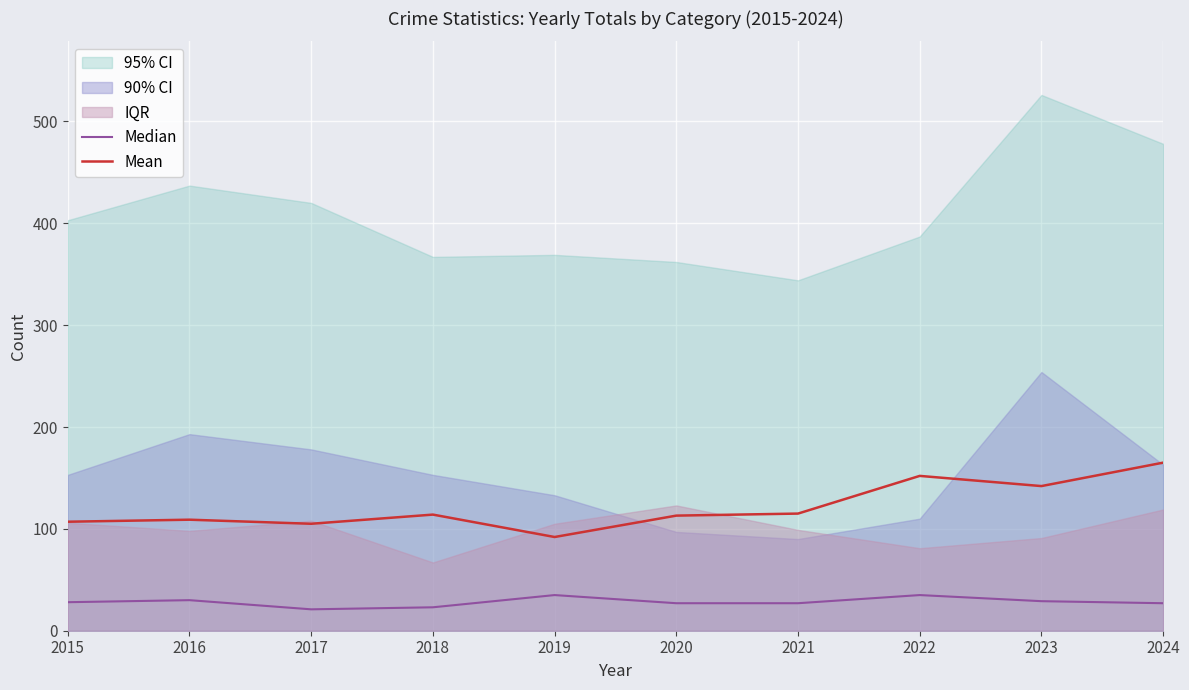

Which series has the largest total across all categories?

Mean